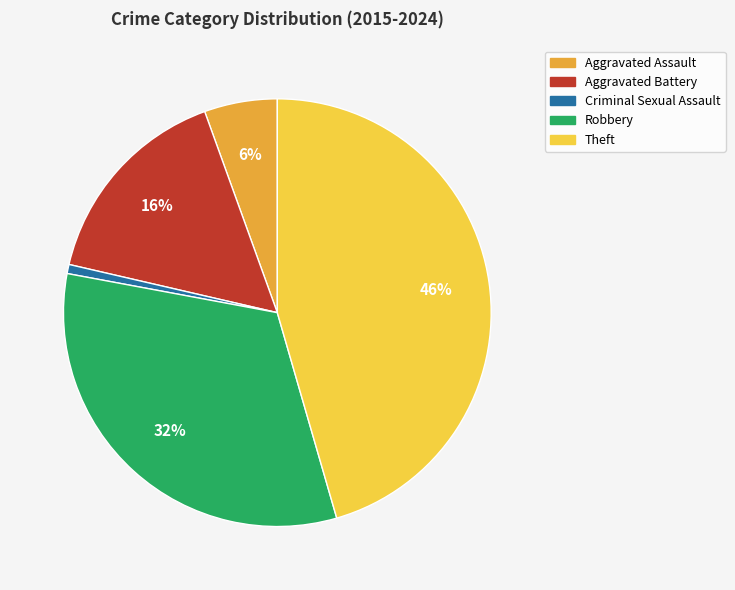

Is the sum of Robbery and Theft greater than half?

Yes